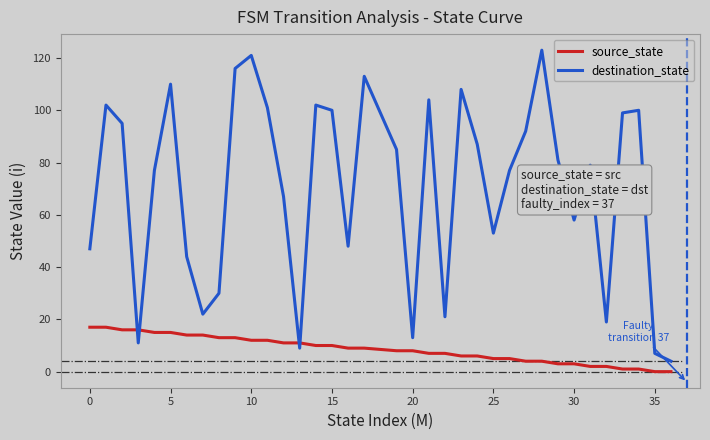

Which series ends up on top after the final intersection of source_state and destination_state?

destination_state